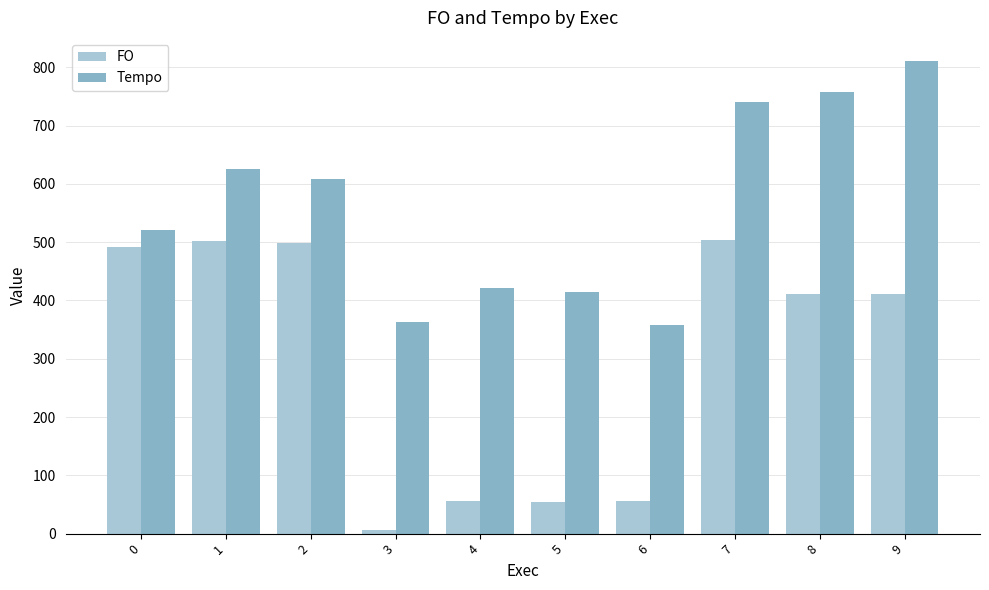

The Tempo series shows 521.5 at 0. True or false?

True